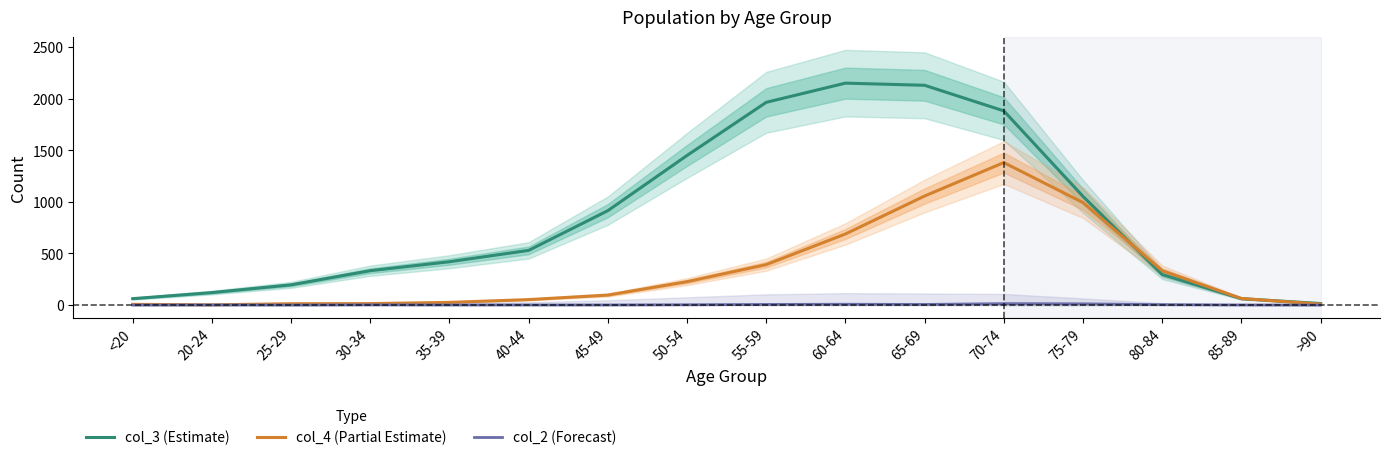

Reading left to right, what are all the values shown in this chart?

col_3 (Estimate): 62	121	196	333	420	530	915	1450	1965	2151	2130	1882	1053	296	62	15
col_4 (Partial Estimate): 7	2	13	14	26	53	97	227	392	689	1057	1381	993	333	64	9
col_2 (Forecast): 0	1	0	2	1	1	1	3	6	8	6	14	12	4	1	0